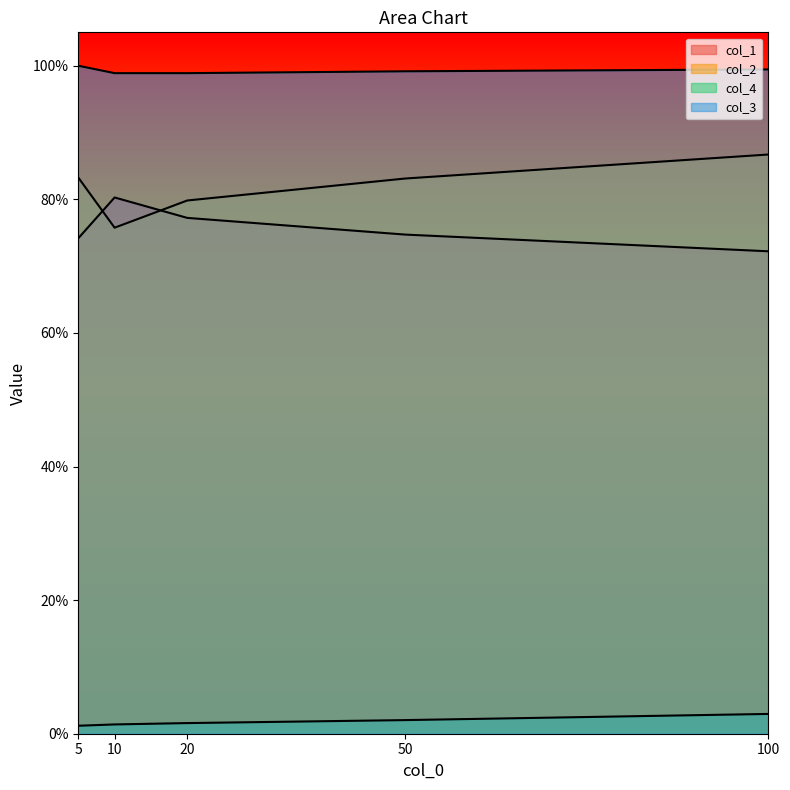

Which series has the largest range (max minus min)?

col_2